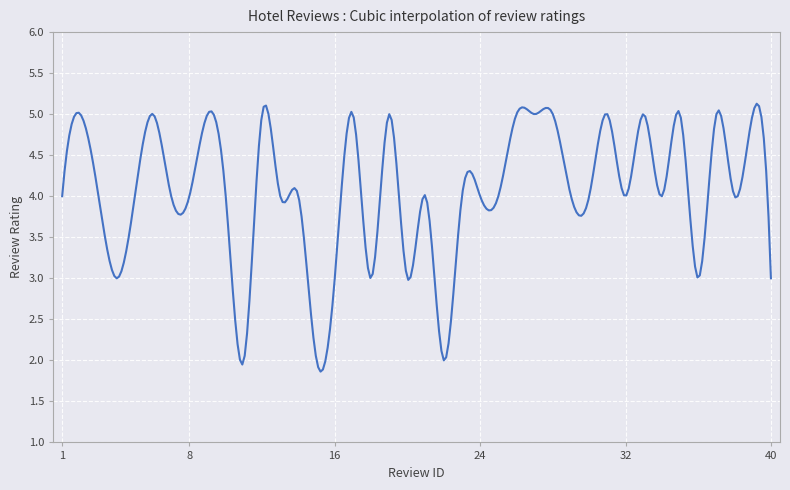

What is the difference between the maximum and minimum values?

3.3